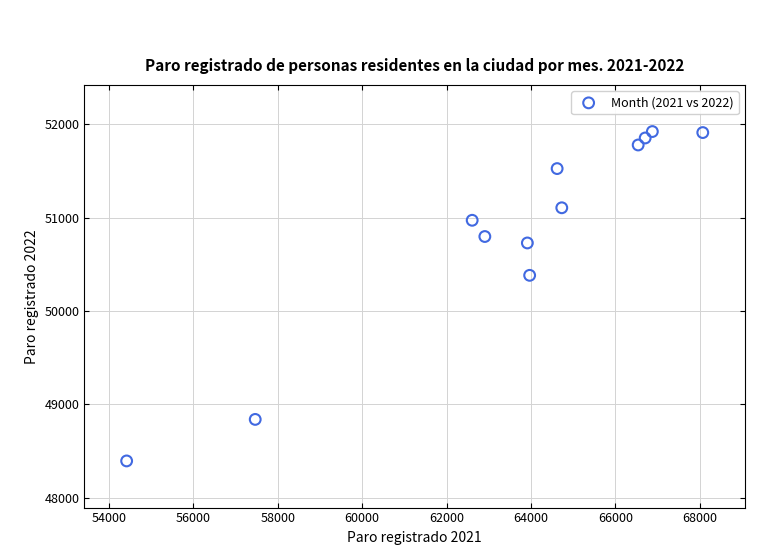

What is the average Y value?

50852